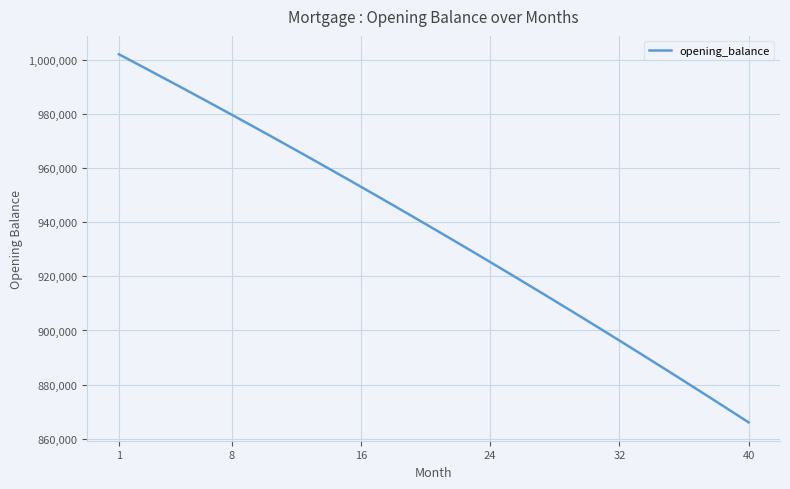

Does the chart have visible grid lines?

Yes